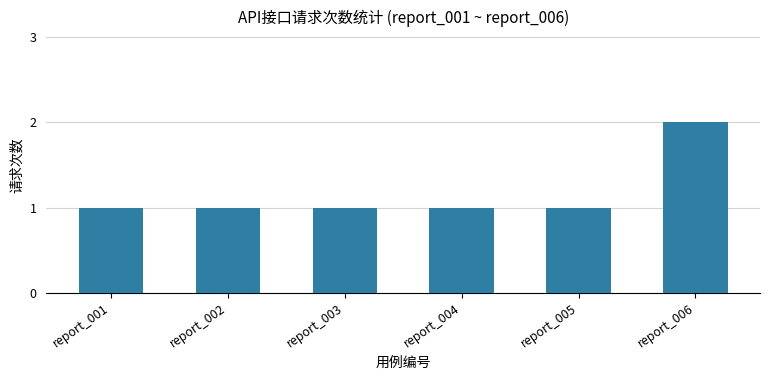

Is it true that the value at report_003 is 1?

True